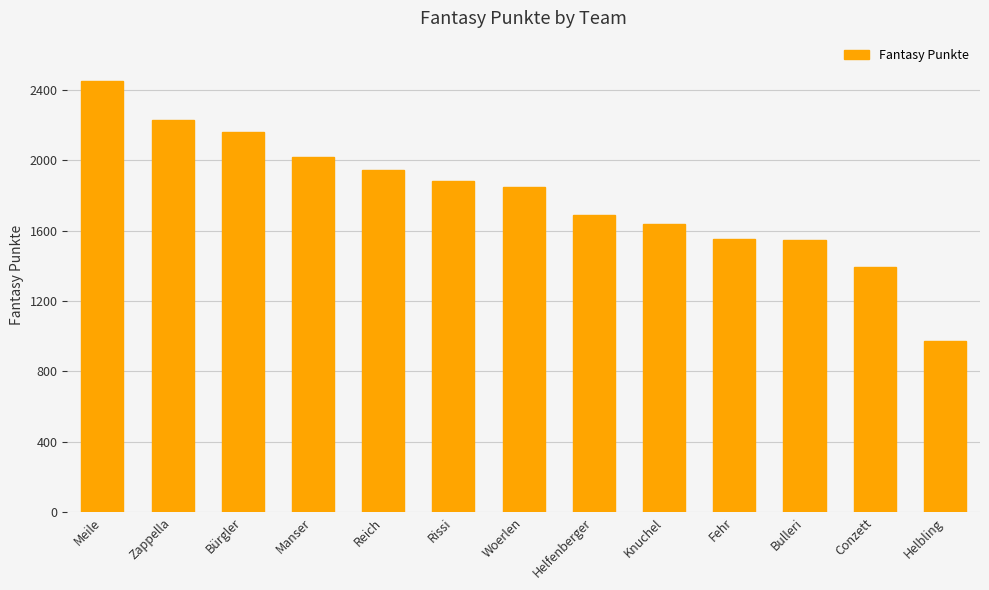

The chart shows a value of 2015 at Conzett. True or false?

False